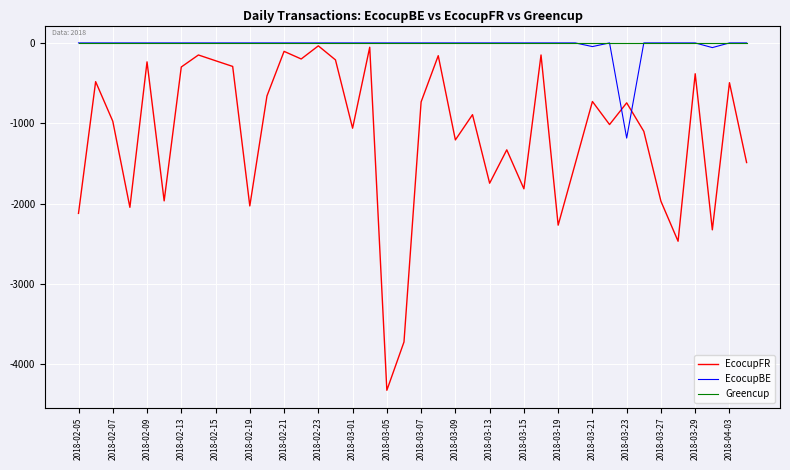

Which series has the widest spread of values?

EcocupFR